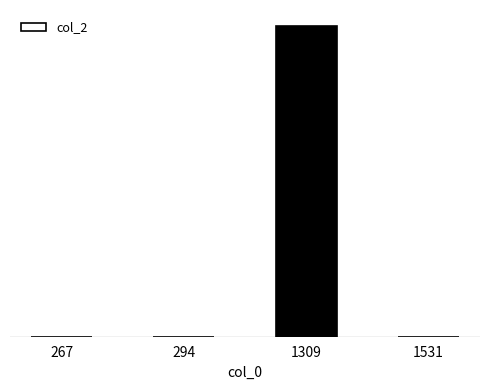

Are the bars horizontal?

No